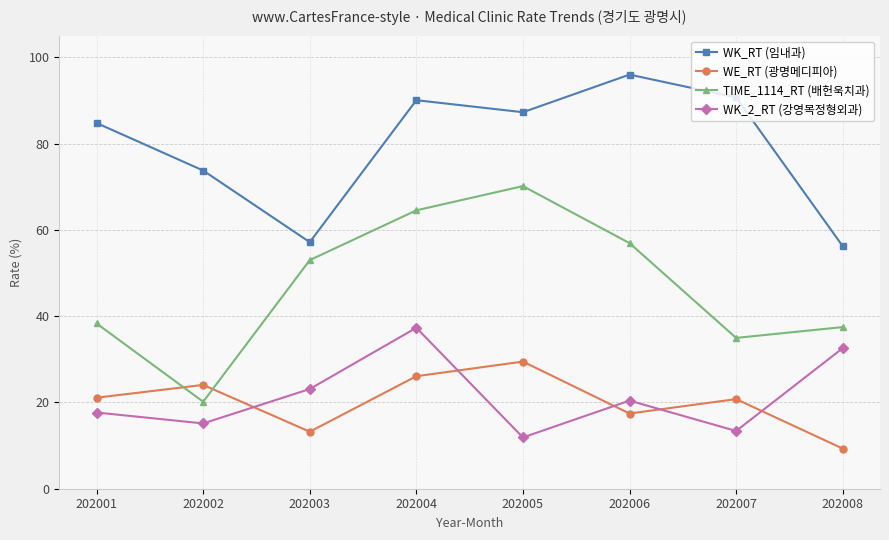

Does the chart display data point markers on the line(s)?

Yes